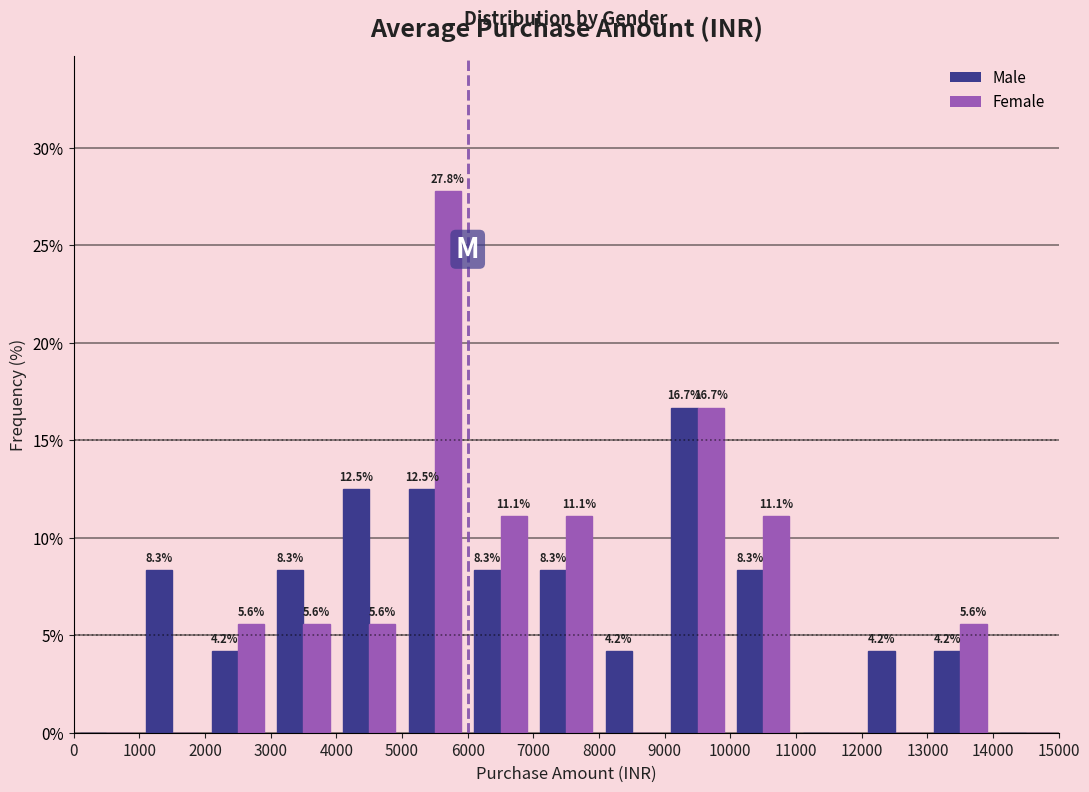

In the Female series, which range on the x-axis has the tallest bar?

5000 to 6000